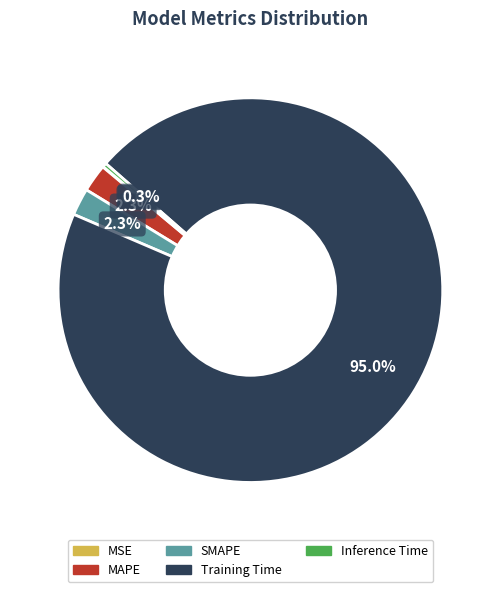

Does any single category account for the majority?

Yes